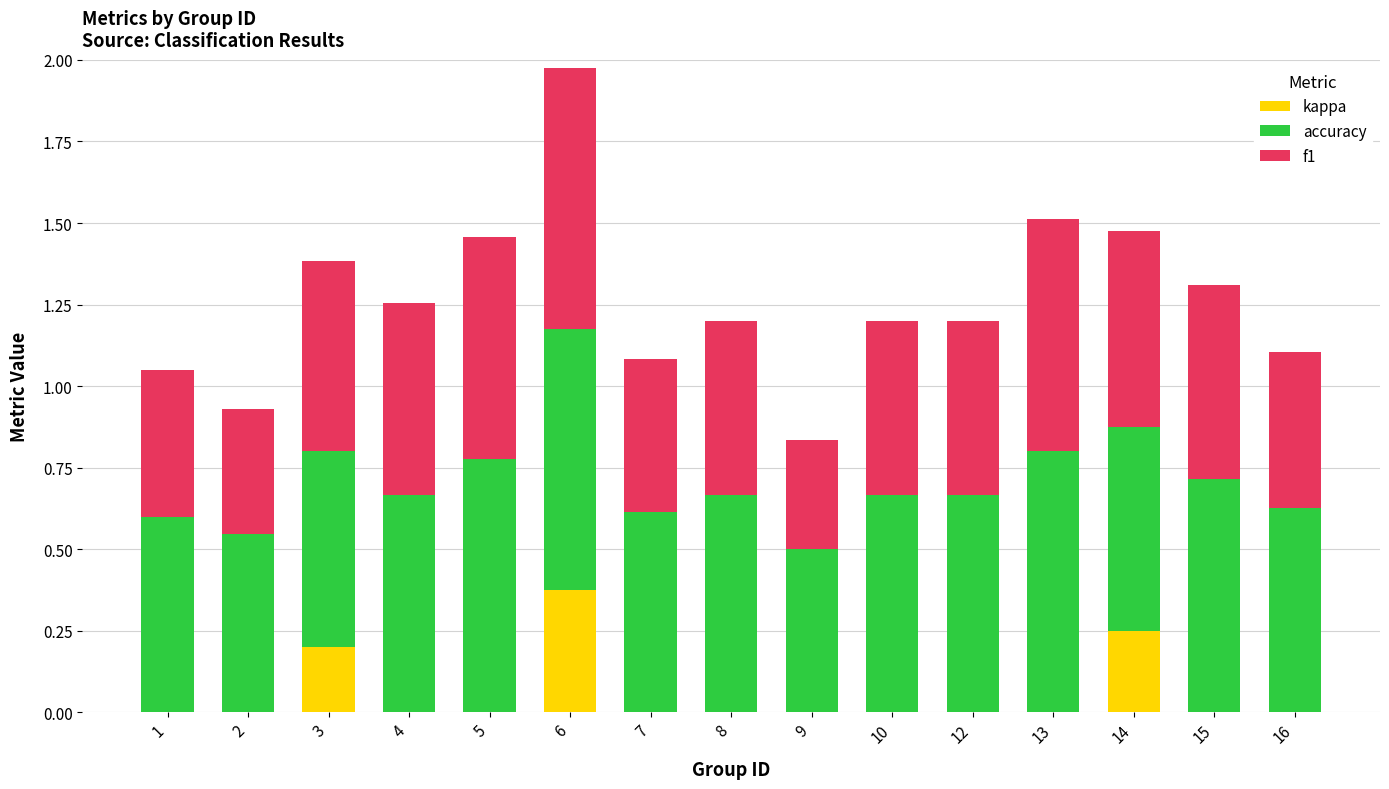

At which category is the sum across all series the highest?

6